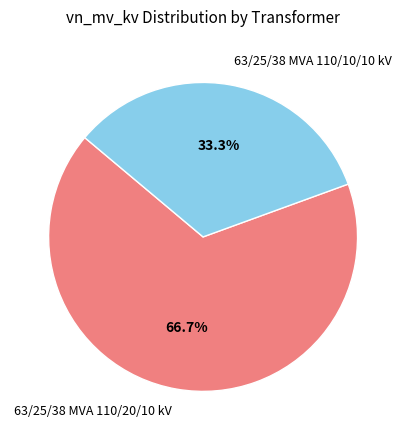

Combined, what portion of the pie is 63/25/38 MVA 110/20/10 kV and 63/25/38 MVA 110/10/10 kV?

100.0%